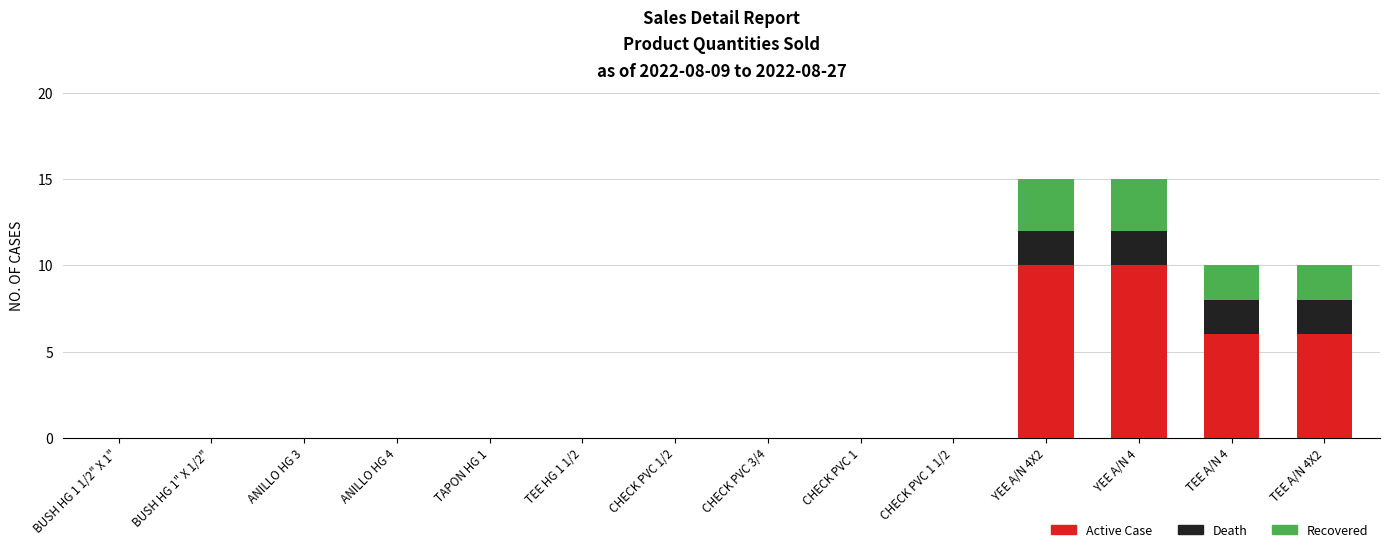

Are the bars horizontal?

No